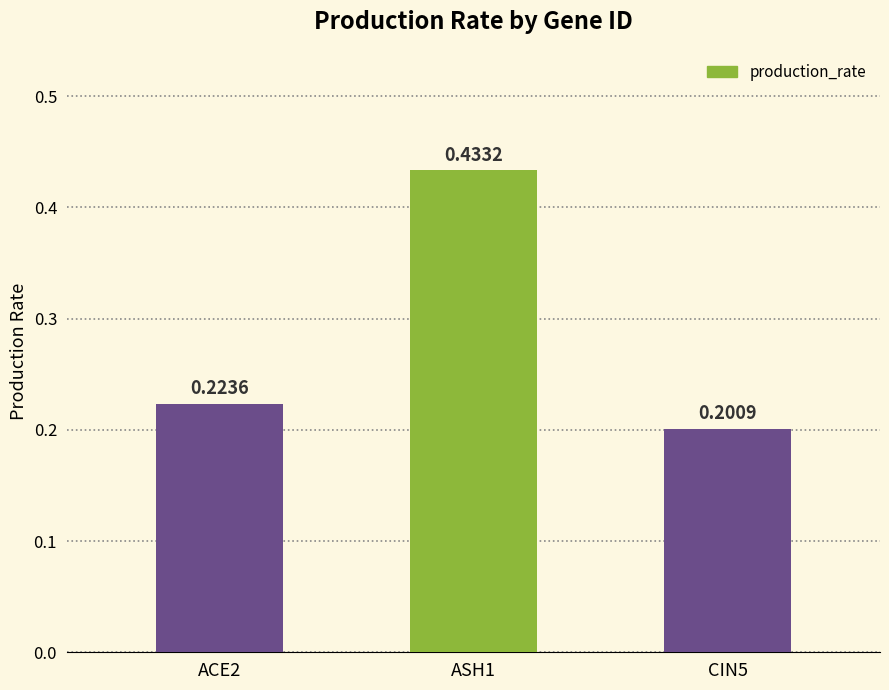

What is the label of the 2nd bar from the right?

ASH1